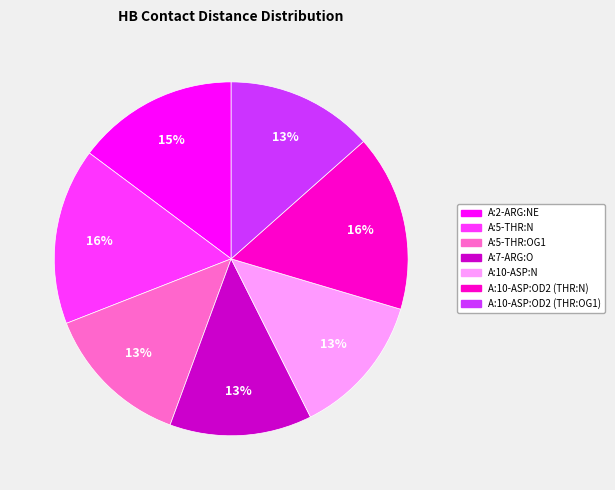

How many slices are in this pie chart?

7